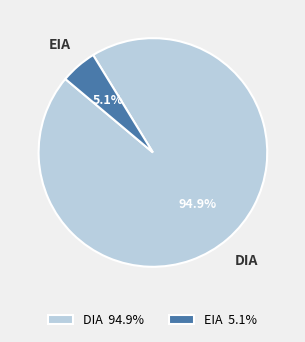

What is the largest slice in the pie chart?

DIA